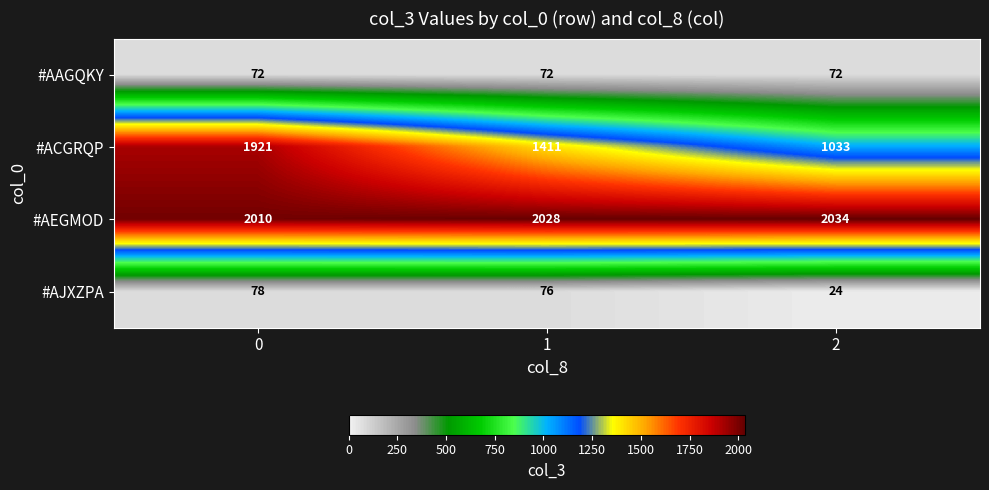

What is the difference between the #AJXZPA values at 2 and 0?

54